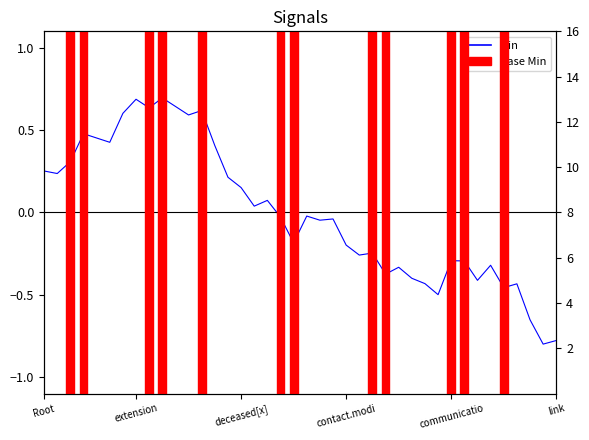

What is the change in value from 17 to 18?

-0.1